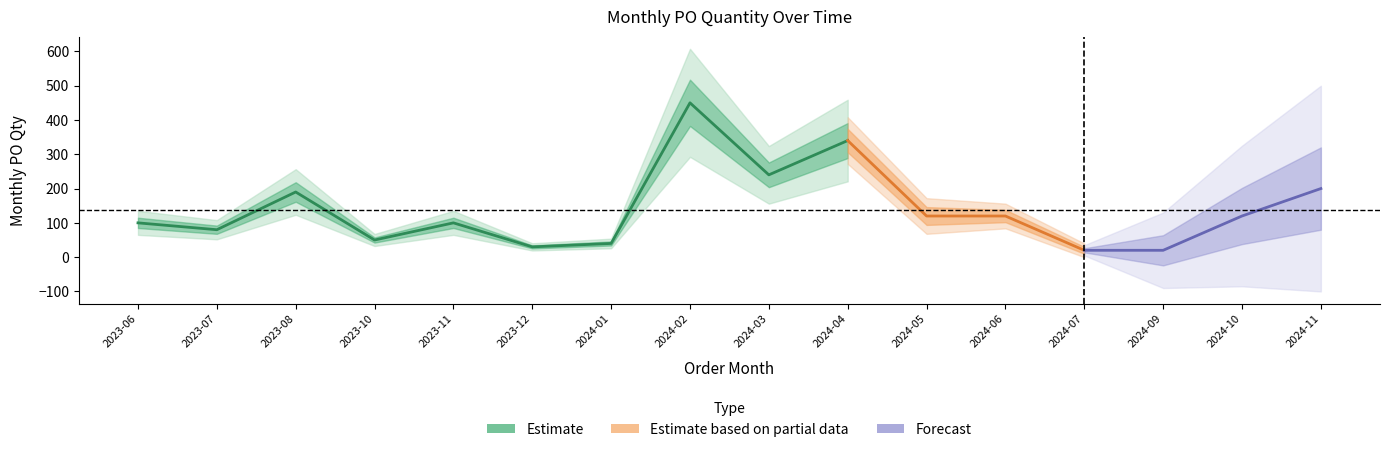

How many lines are shown in the chart?

1